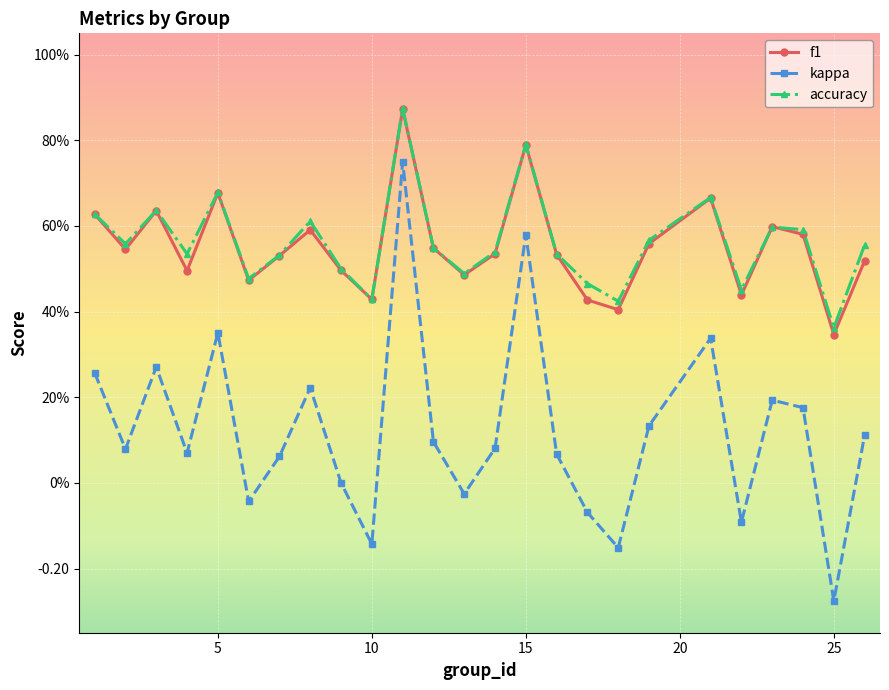

What is the highest value of the accuracy series?

0.9